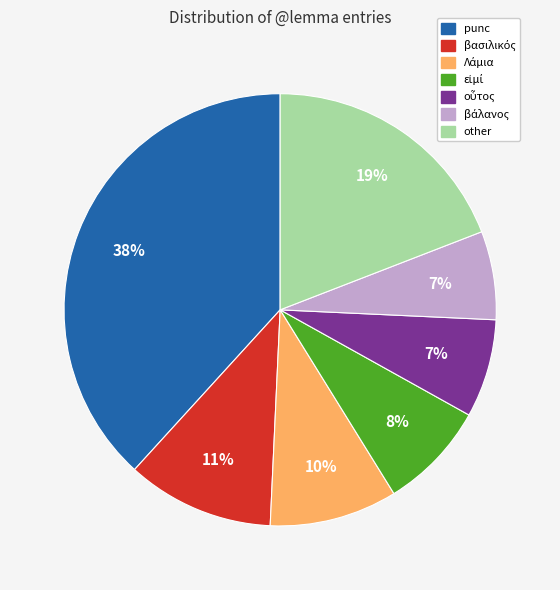

How many segments does this pie chart have?

7